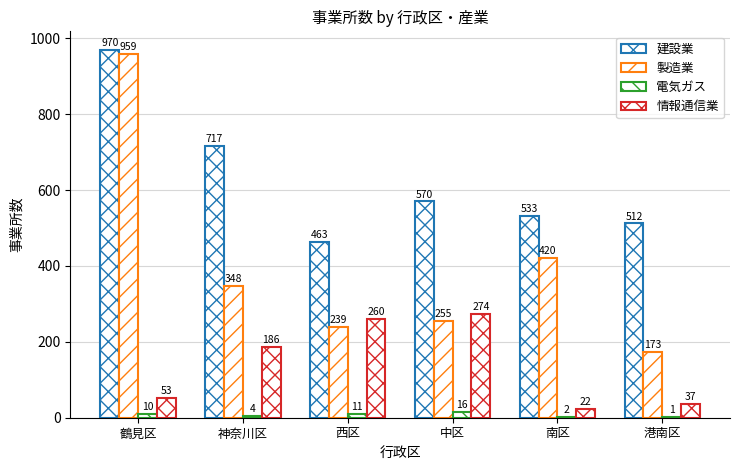

Reading right to left, what are all the values shown in this chart?

建設業: 512	533	570	463	717	970
製造業: 173	420	255	239	348	959
電気ガス: 1	2	16	11	4	10
情報通信業: 37	22	274	260	186	53